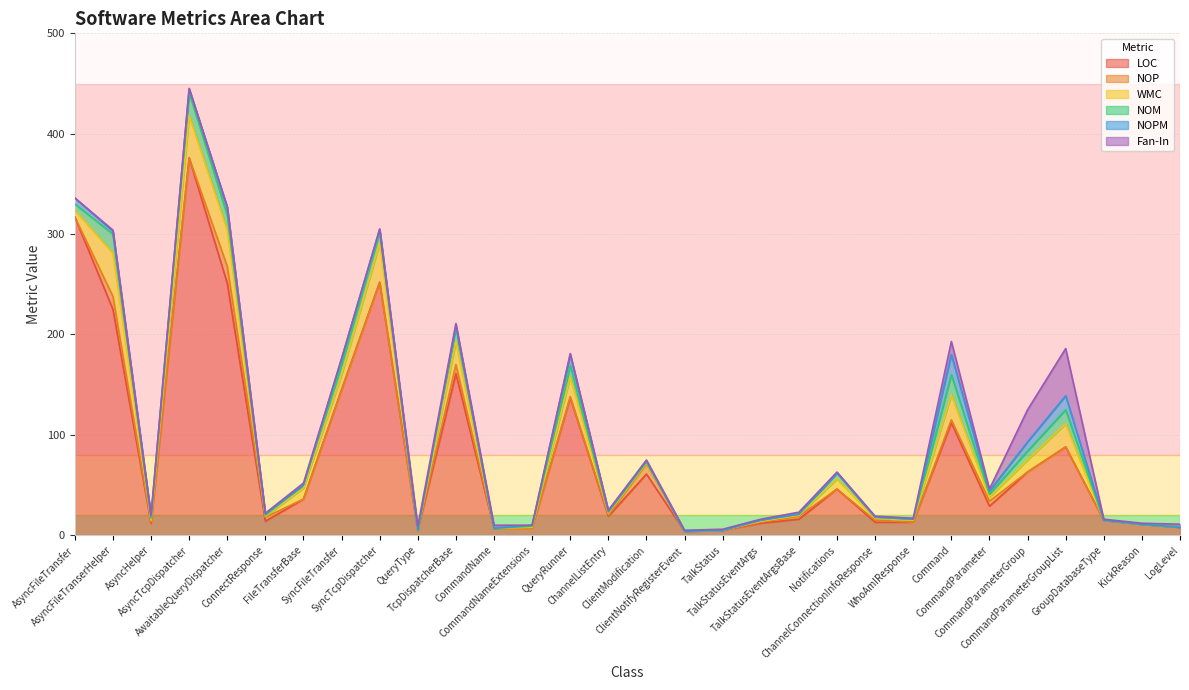

In Fan-In, how many points are higher than both neighbors (excluding endpoints)?

6